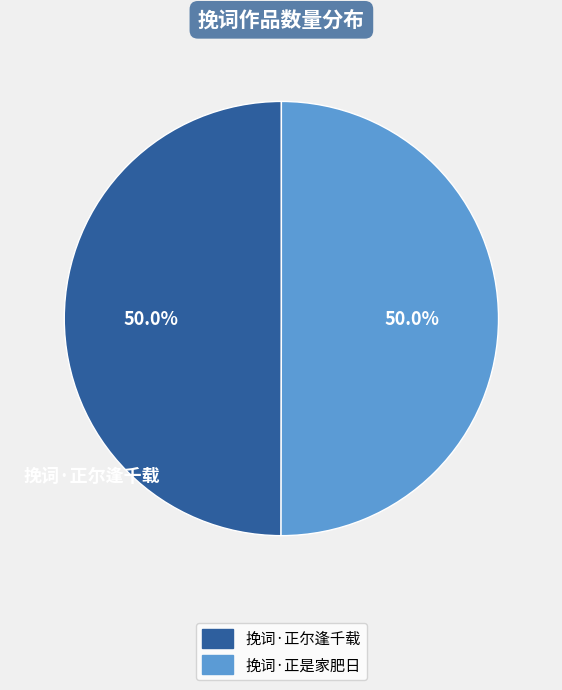

To the nearest percent, what percentage of the pie is 挽词·正尔逢千载?

50%